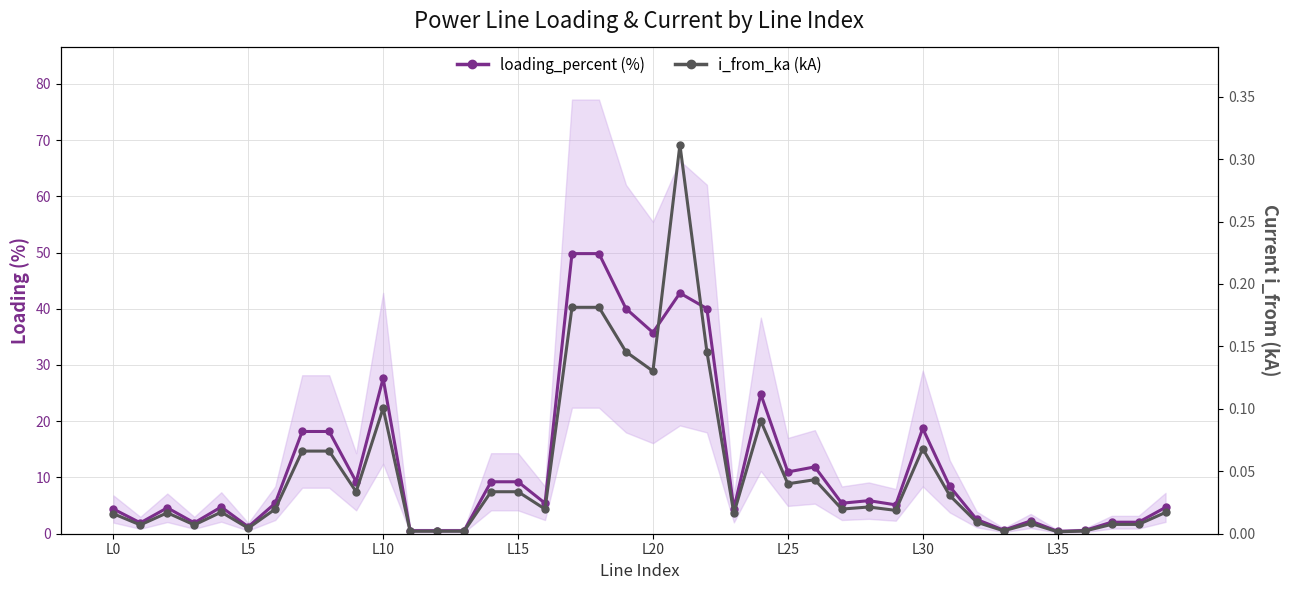

The i_from_ka (kA) series shows 0.0 at L0. True or false?

False